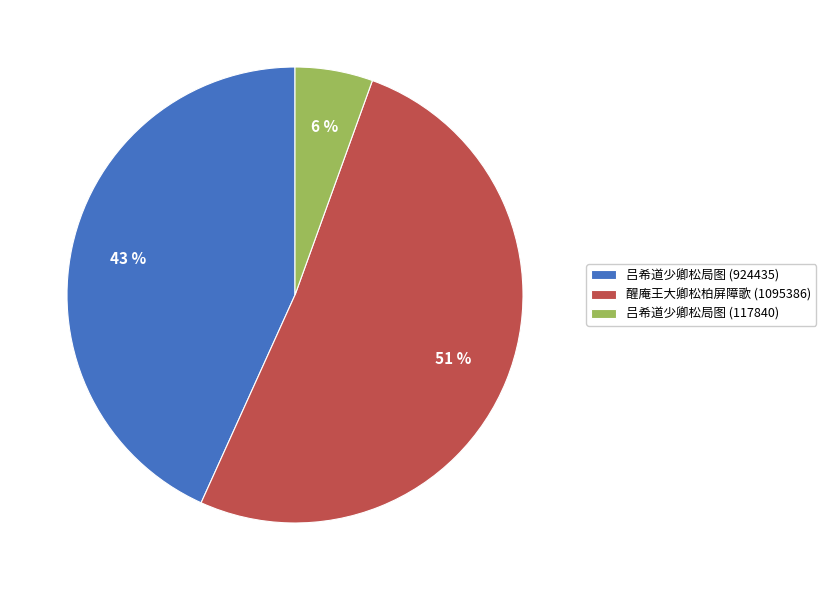

To the nearest percent, what is the average slice percentage?

33%